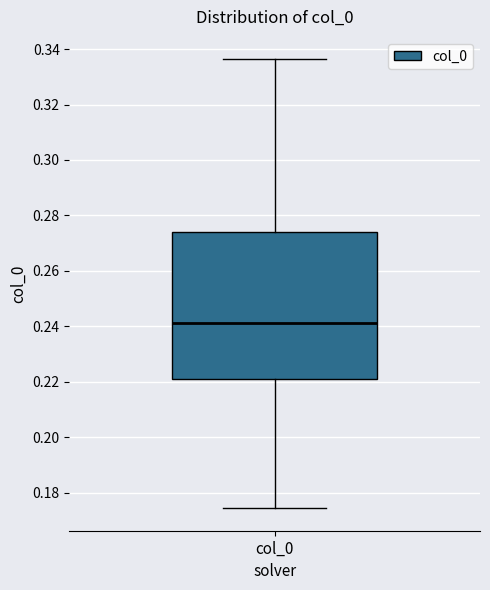

Where is the upper edge of the box for col_0 on the y-axis? The values are not printed on the chart, so give them approximately, as read against the axis.

0.274